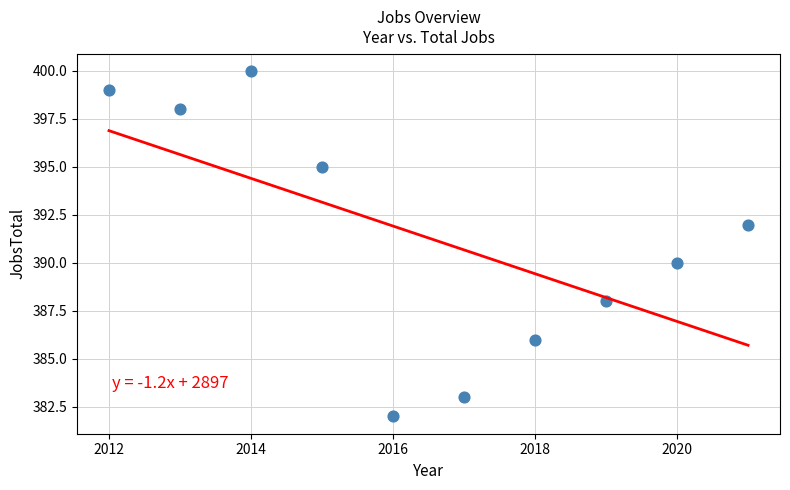

What is the average X value?

2016